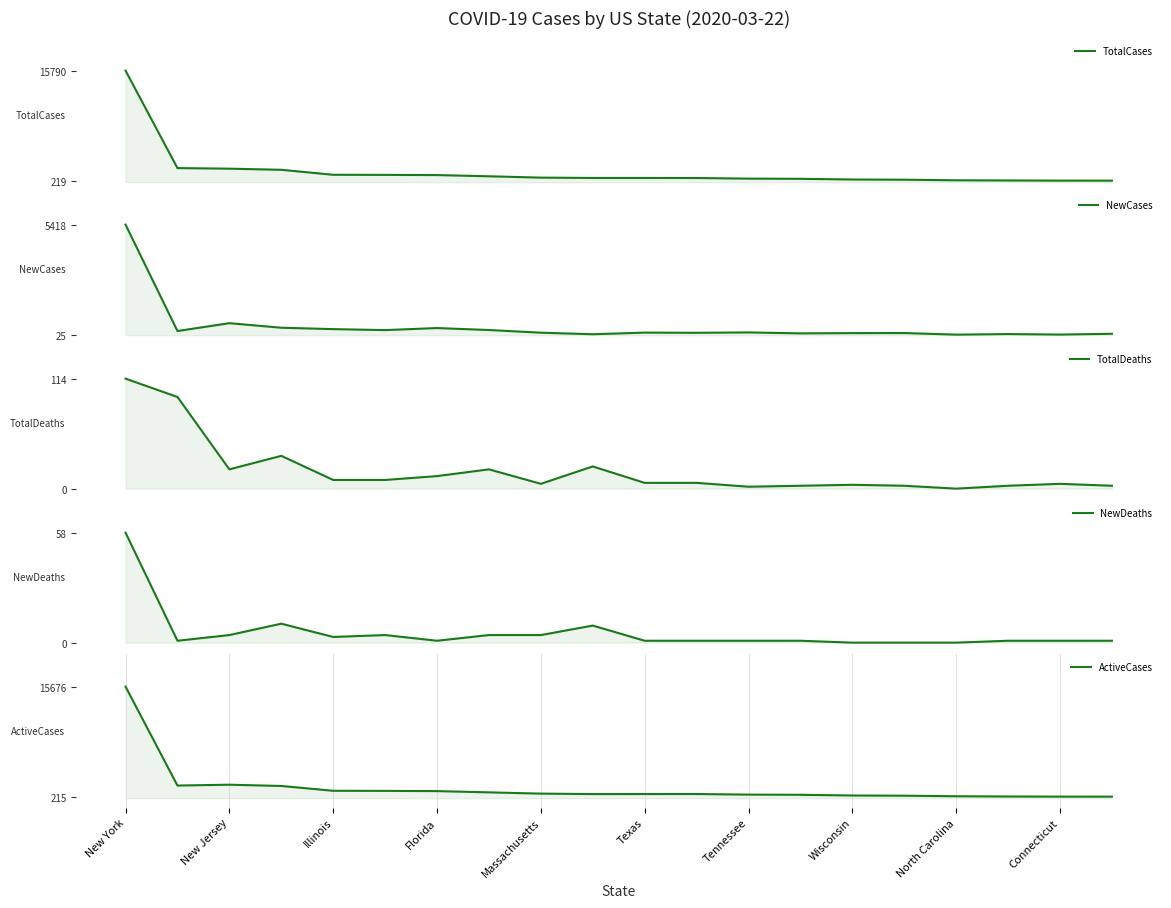

Which series changed the most between Connecticut and 10?

NewCases